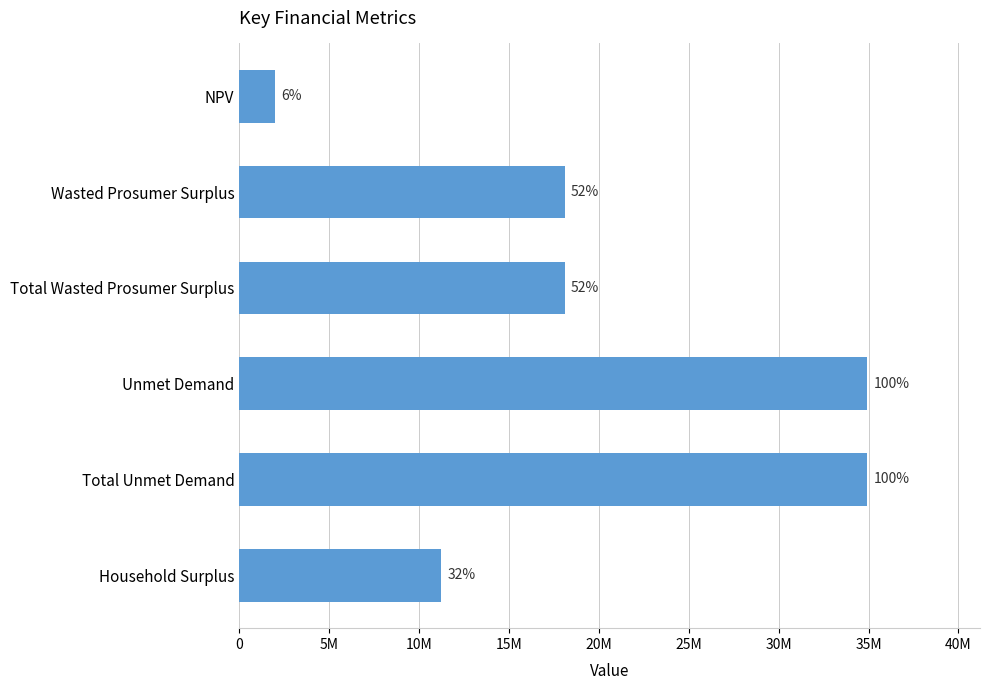

What is the difference between the maximum and minimum values?

32916035.8